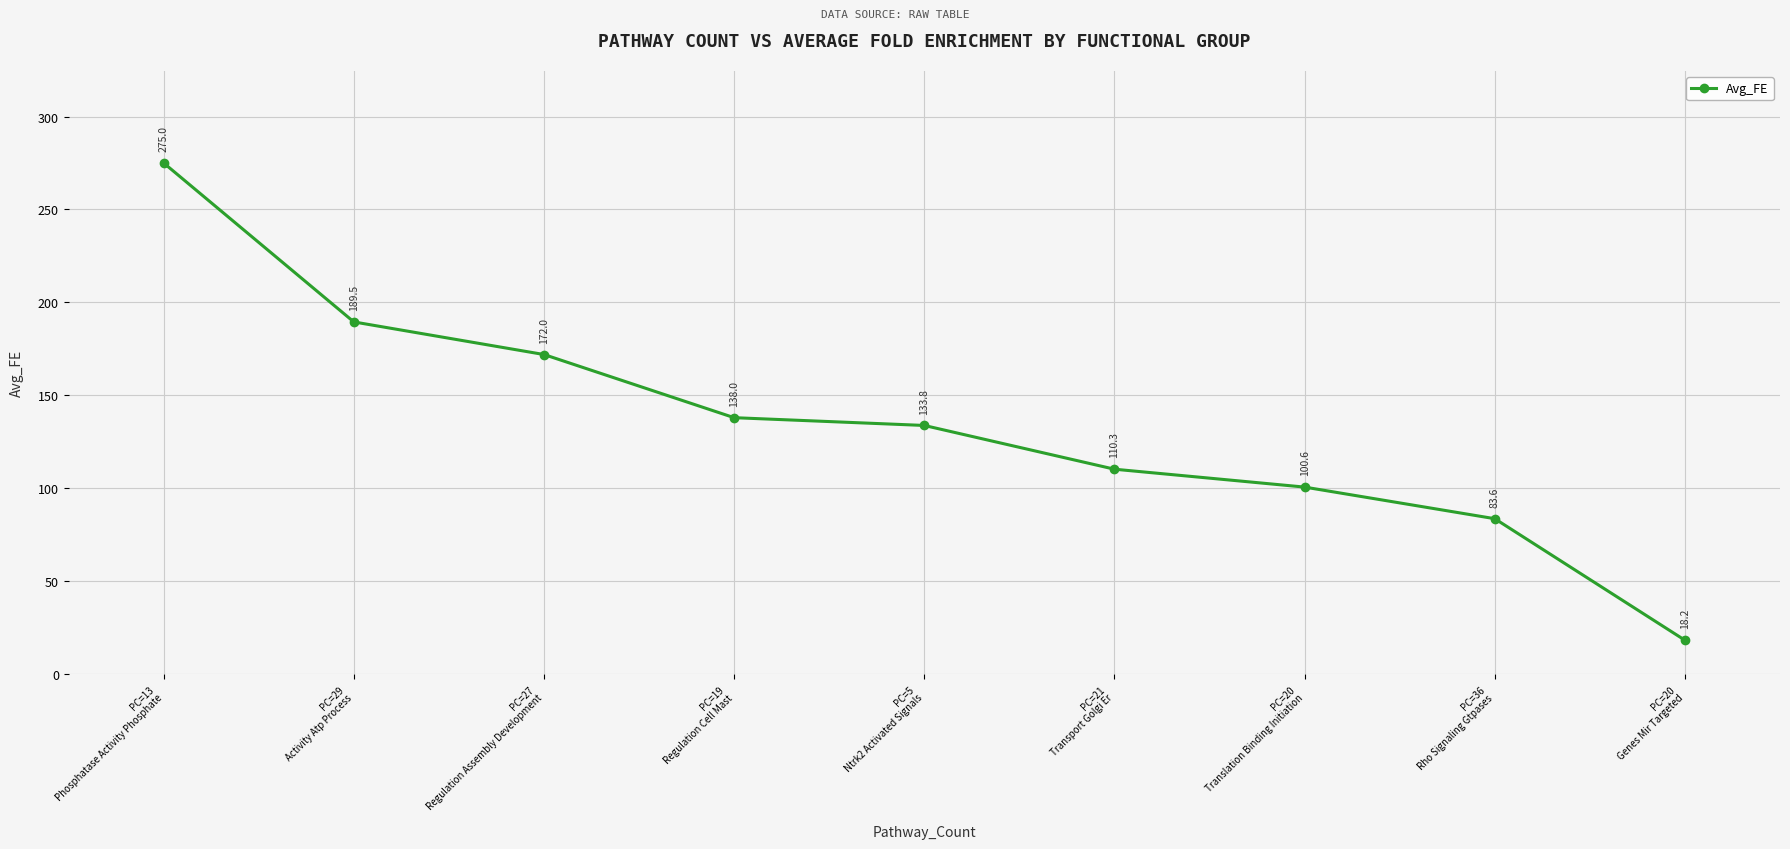

Is it true that the value at PC=20
Genes Mir Targeted is 32.7?

False